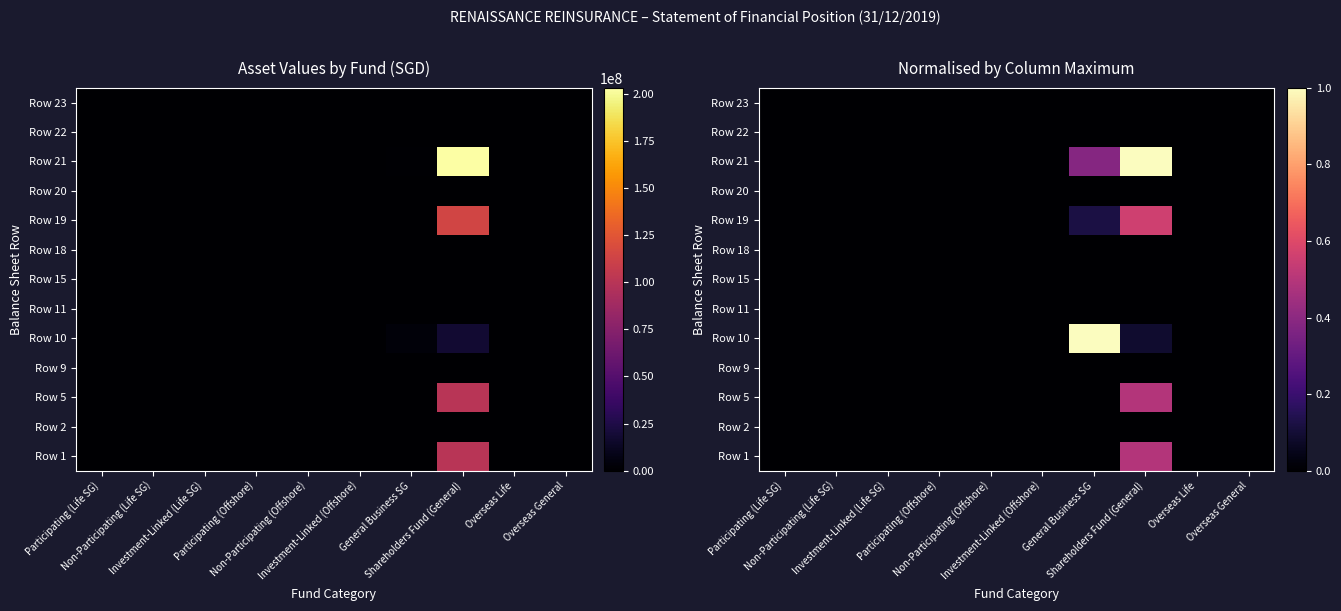

At Non-Participating (Offshore), list the series in order from smallest to largest.

Row 1, Row 2, Row 5, Row 9, Row 10, Row 11, Row 15, Row 18, Row 19, Row 20, Row 21, Row 22, Row 23